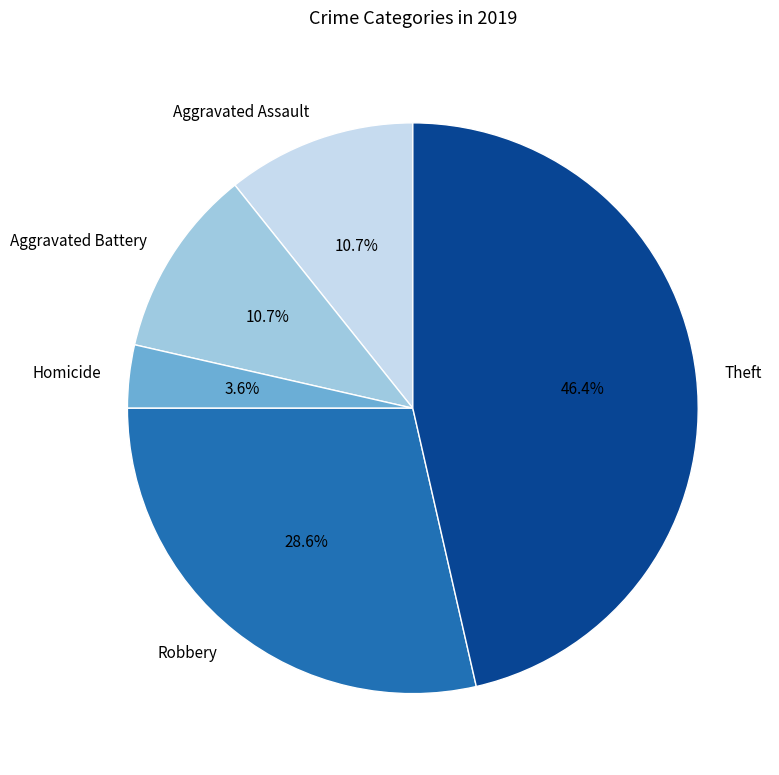

How many slices are in this pie chart?

5